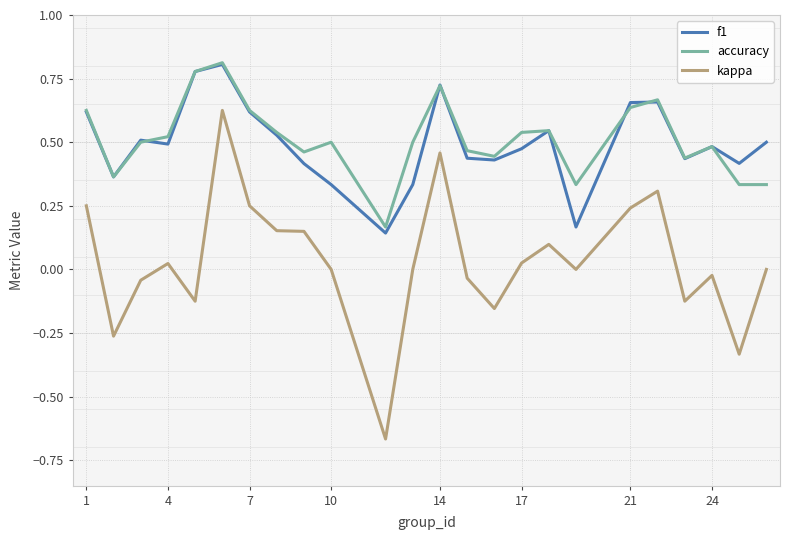

Which series has the largest range (max minus min)?

kappa